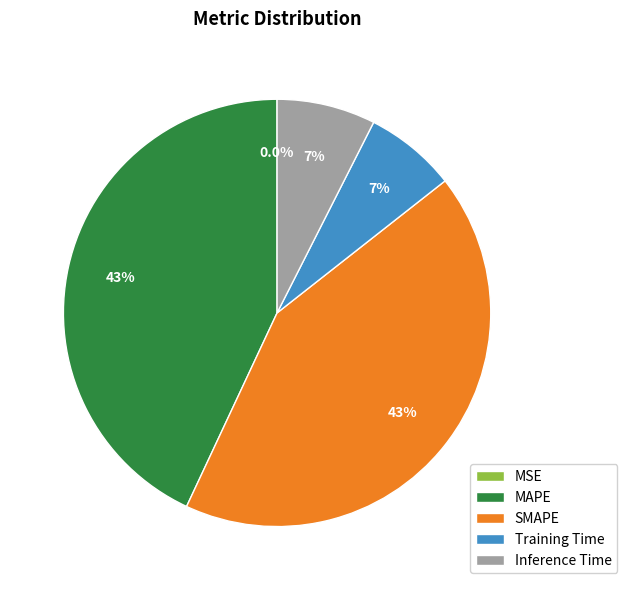

What is the total percentage of Inference Time and MAPE?

50.5%